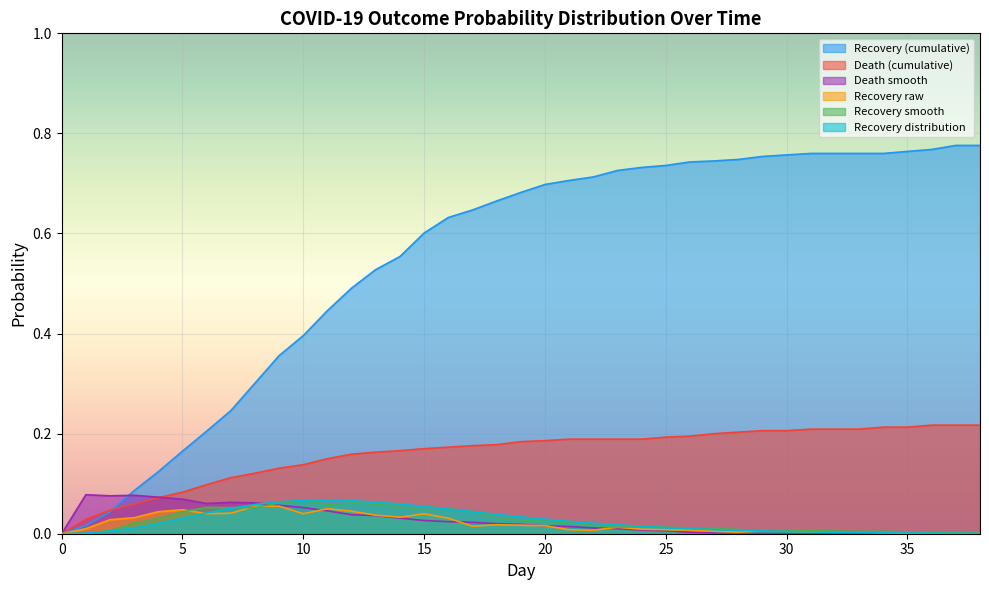

Which series has the widest spread of values?

Recovery (cumulative)